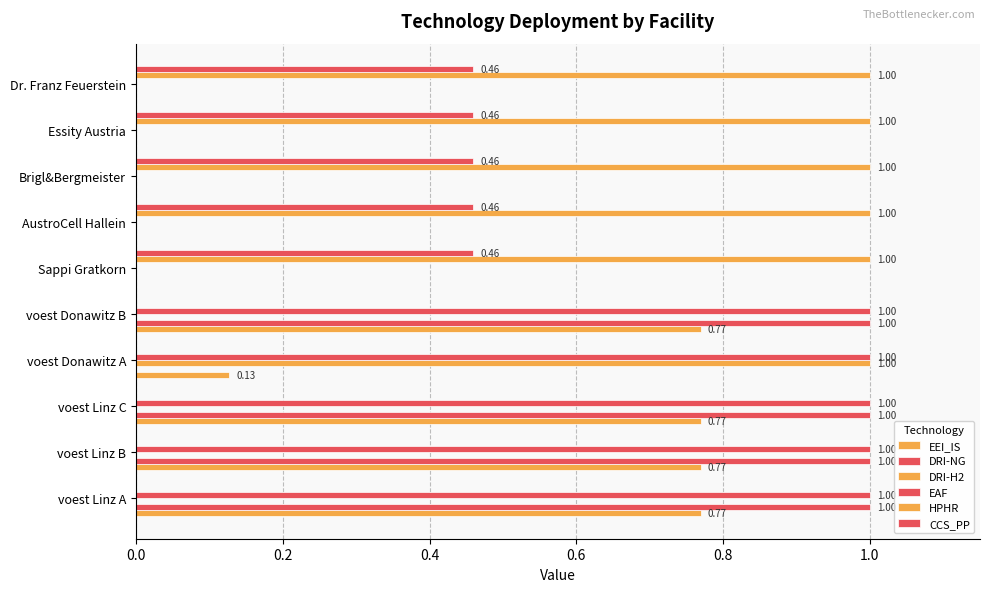

How many series are shown in this chart?

6